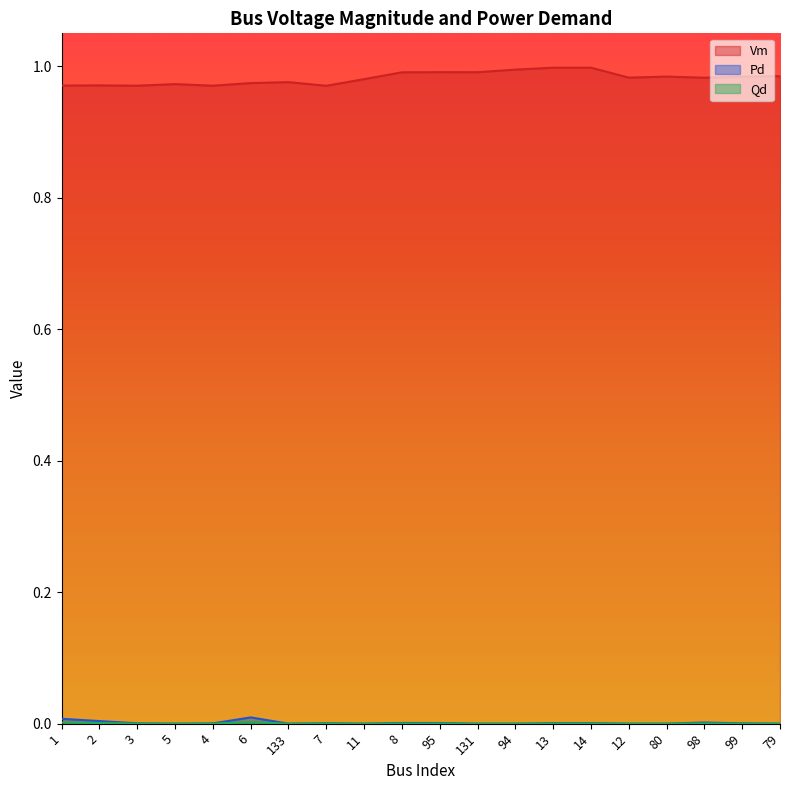

At how many categories does at least one series exceed 0?

20